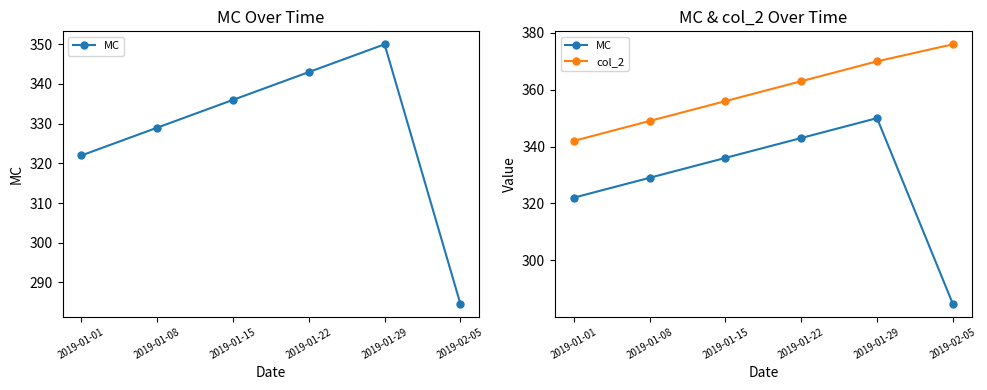

Rank the series by their maximum value, from highest to lowest.

col_2, MC